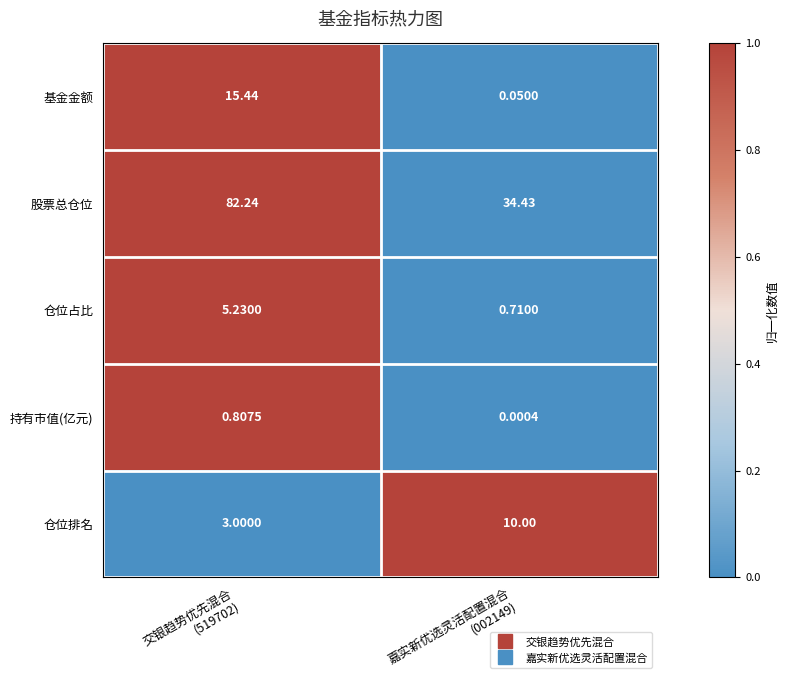

Which series has the widest spread of values?

股票总仓位